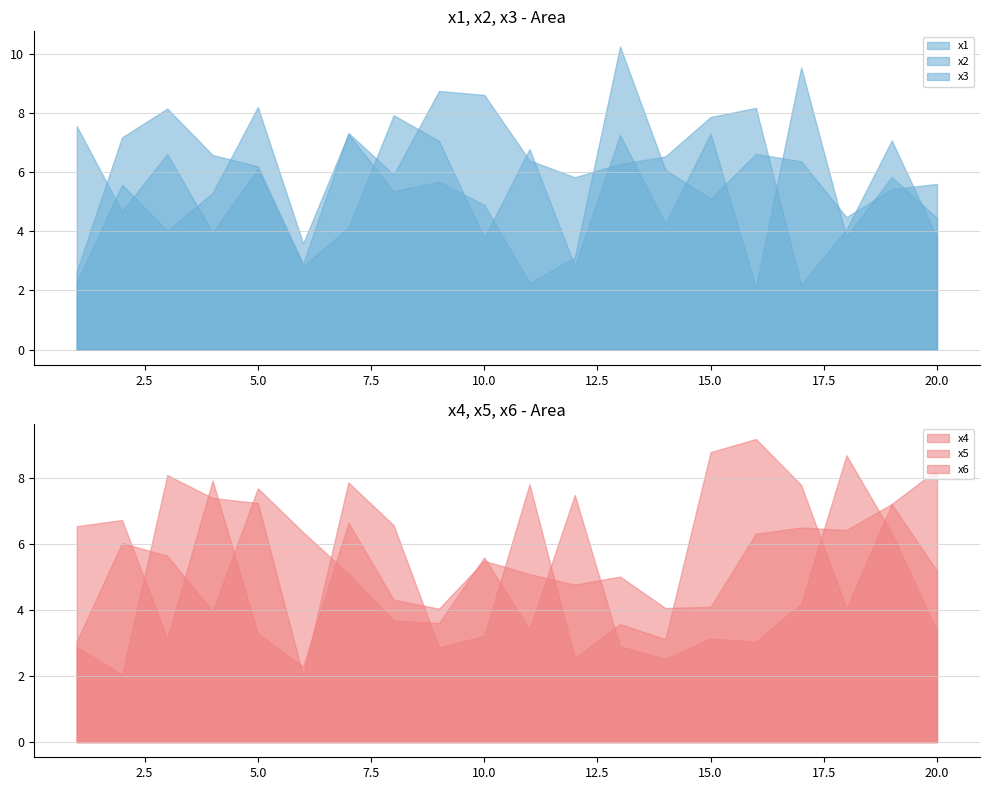

Reading left to right, transcribe all the data shown in this chart.

x1: 1=2.7	2=7.2	3=8.1	4=6.6	5=6.2	6=2.9	7=7.3	8=5.9	9=8.7	10=8.6	11=6.4	12=5.8	13=6.3	14=6.5	15=7.9	16=8.2	17=2.2	18=4.1	19=7.1	20=3.8
x2: 1=2.3	2=5.6	3=4.0	4=5.3	5=8.2	6=3.6	7=7.3	8=5.4	9=5.7	10=4.9	11=2.3	12=3.1	13=10.2	14=6.1	15=5.1	16=6.6	17=6.4	18=4.5	19=5.4	20=5.6
x3: 1=7.5	2=4.7	3=6.6	4=3.9	5=6.1	6=2.8	7=4.1	8=7.9	9=7.1	10=3.8	11=6.8	12=2.8	13=7.2	14=4.2	15=7.3	16=2.1	17=9.5	18=3.8	19=5.8	20=4.4
x4: 1=6.5	2=6.7	3=3.1	4=7.9	5=3.3	6=2.3	7=6.6	8=4.3	9=4.0	10=5.5	11=5.1	12=4.8	13=5.0	14=4.1	15=4.1	16=6.3	17=6.5	18=6.4	19=7.2	20=8.2
x5: 1=3.0	2=6.0	3=5.6	4=4.0	5=7.7	6=6.4	7=5.1	8=3.7	9=3.6	10=5.6	11=3.4	12=7.5	13=2.9	14=2.5	15=3.1	16=3.0	17=4.2	18=8.7	19=6.3	20=3.4
x6: 1=2.9	2=2.0	3=8.1	4=7.4	5=7.2	6=2.0	7=7.9	8=6.6	9=2.9	10=3.2	11=7.8	12=2.5	13=3.6	14=3.1	15=8.8	16=9.2	17=7.8	18=4.0	19=7.2	20=5.2